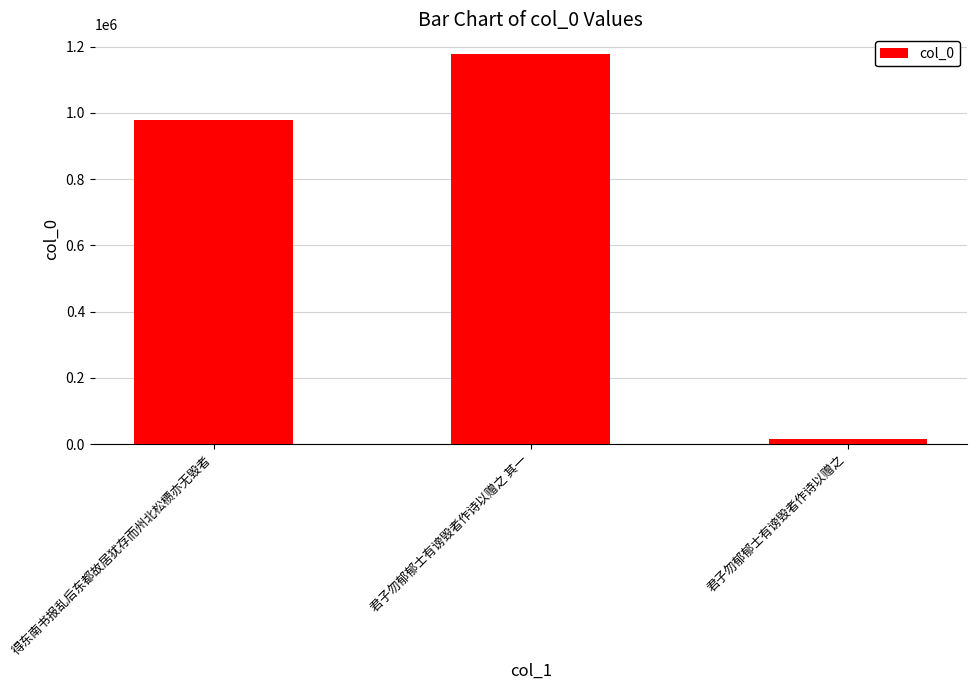

At which label is the value closest to 596851?

得东南书报乱后东都故居犹存而州北松槚亦无毁者